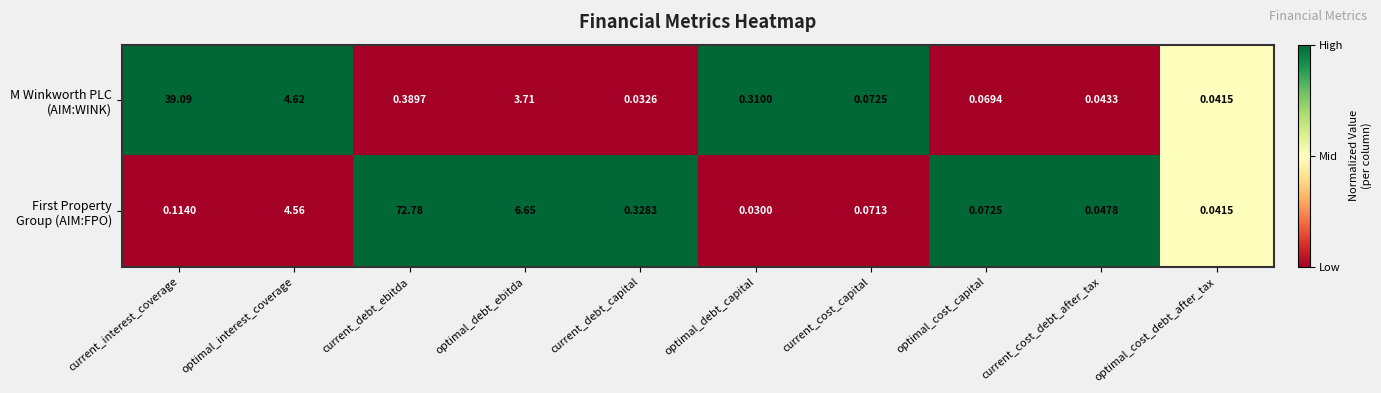

At which category is the sum across all series the highest?

current_debt_ebitda